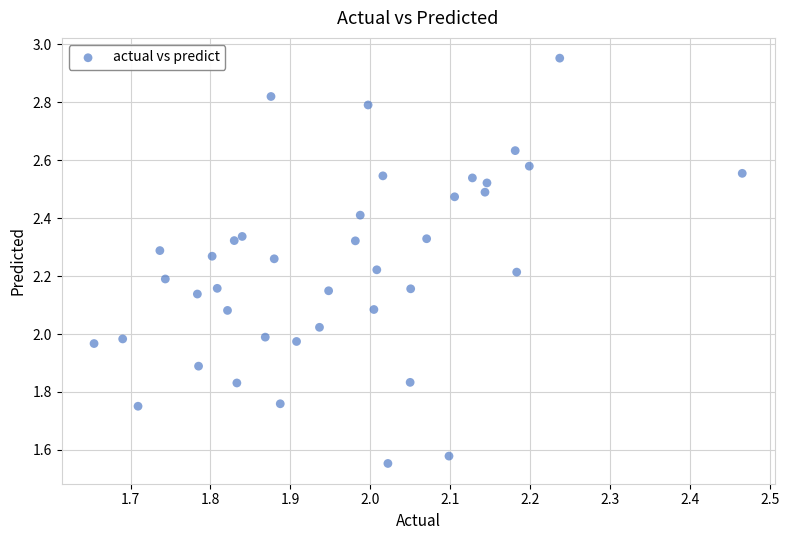

What is the range of Y values (max minus min)?

1.4